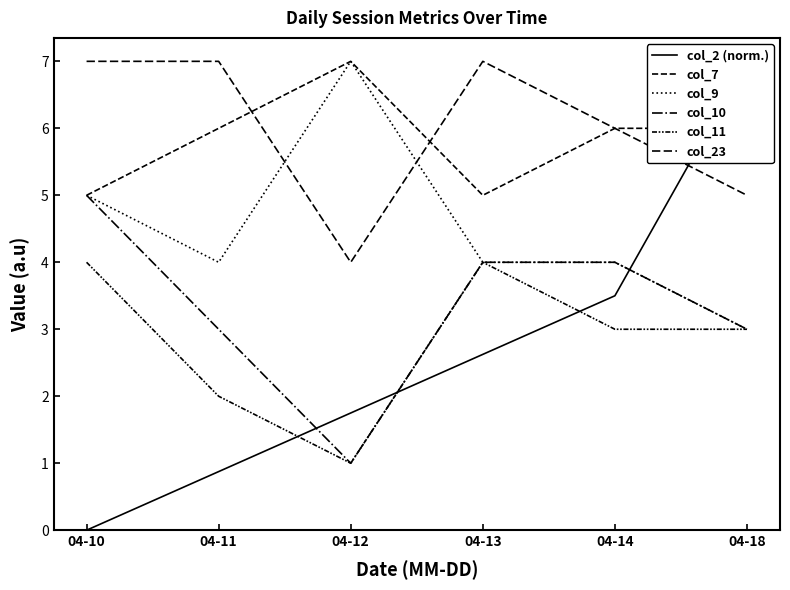

Is the value of col_7 at 04-18 greater than the value of col_10 at 04-18?

Yes